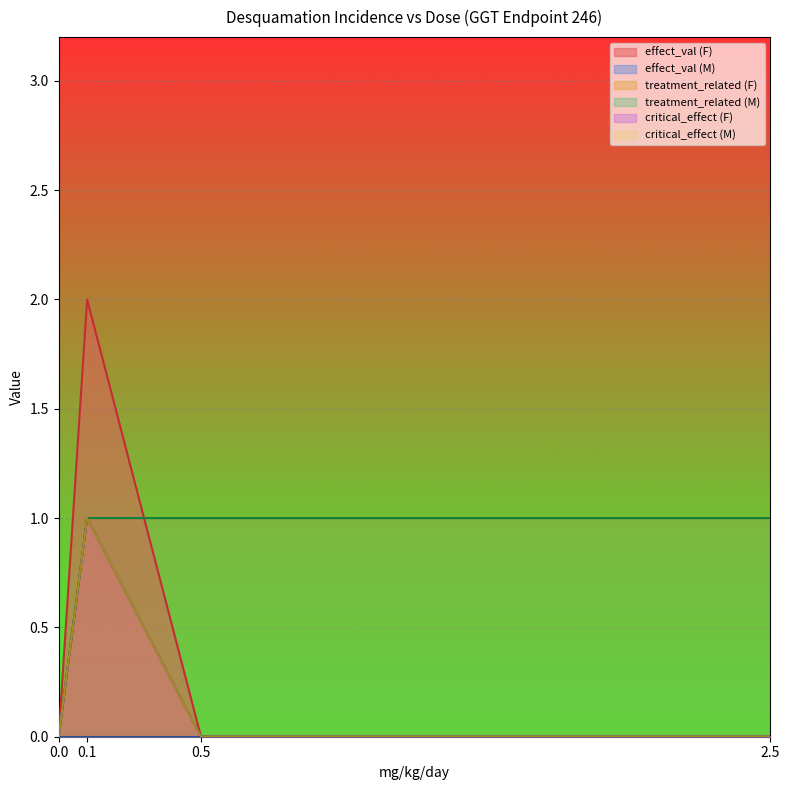

Reading left to right, transcribe all the data shown in this chart.

dose_level: 1.0	2.0	3.0	0.0	1.0	2.0	3.0	0.0
dose_adjusted: 0.1	0.5	2.5	0.0	0.1	0.5	2.5	0.0
mg_kg_day_value: 0.1	0.5	2.5	0.0	0.1	0.5	2.5	0.0
treatment_related: 1.0	1.0	1.0	0.0	1.0	1.0	1.0	0.0
critical_effect: 1.0	0.0	0.0	0.0	1.0	0.0	0.0	0.0
effect_val: 2.0	0.0	0.0	0.0	0.0	0.0	0.0	0.0